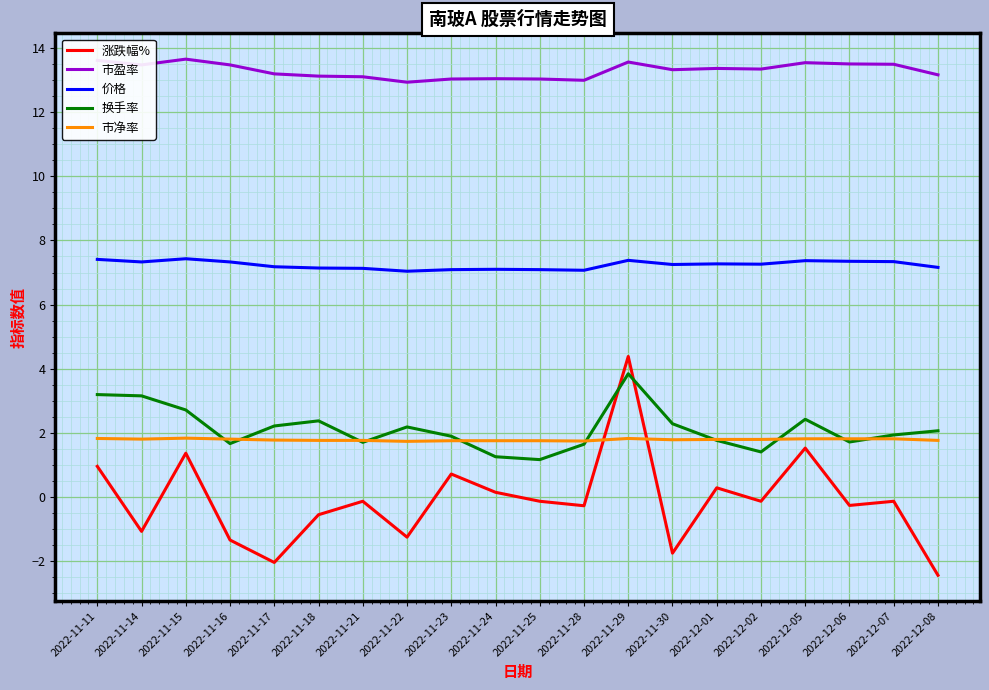

How many distinct data groups are displayed?

5